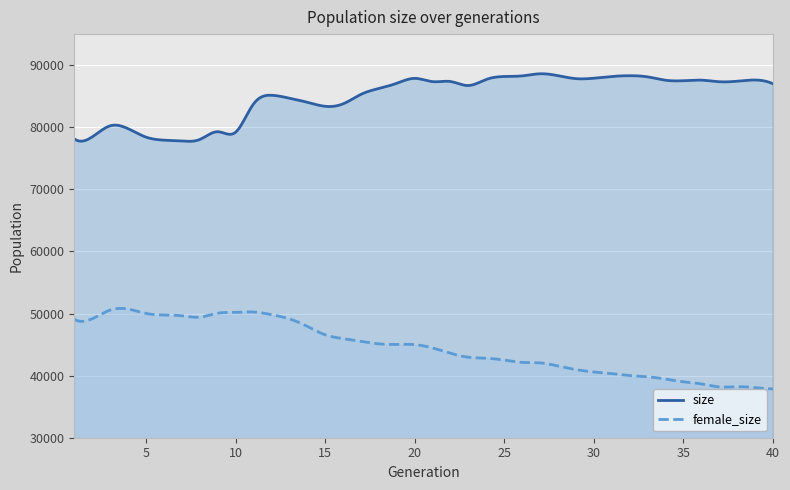

What is the difference between the maximum and second lowest values in the female_size series?

12966.5